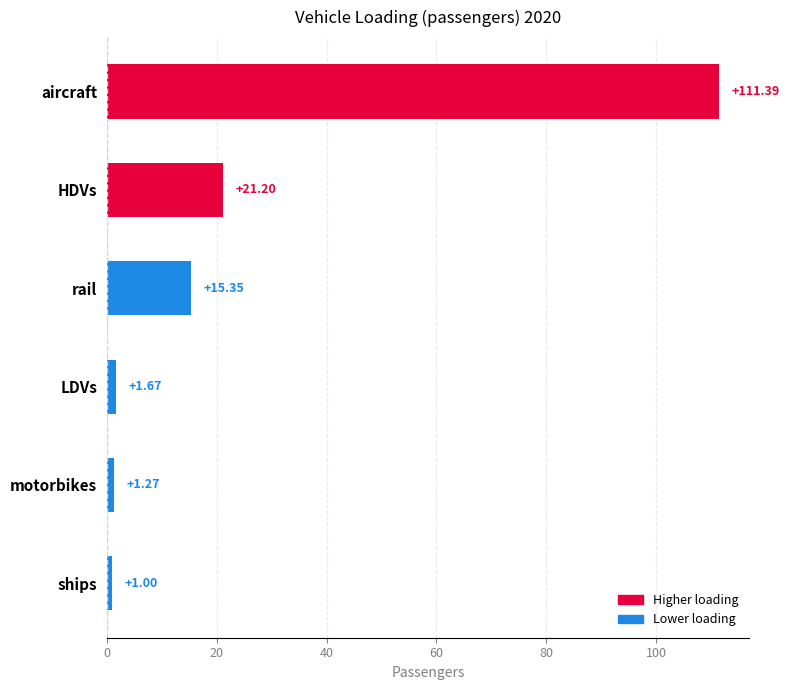

Which label corresponds to the smallest value in the chart?

ships